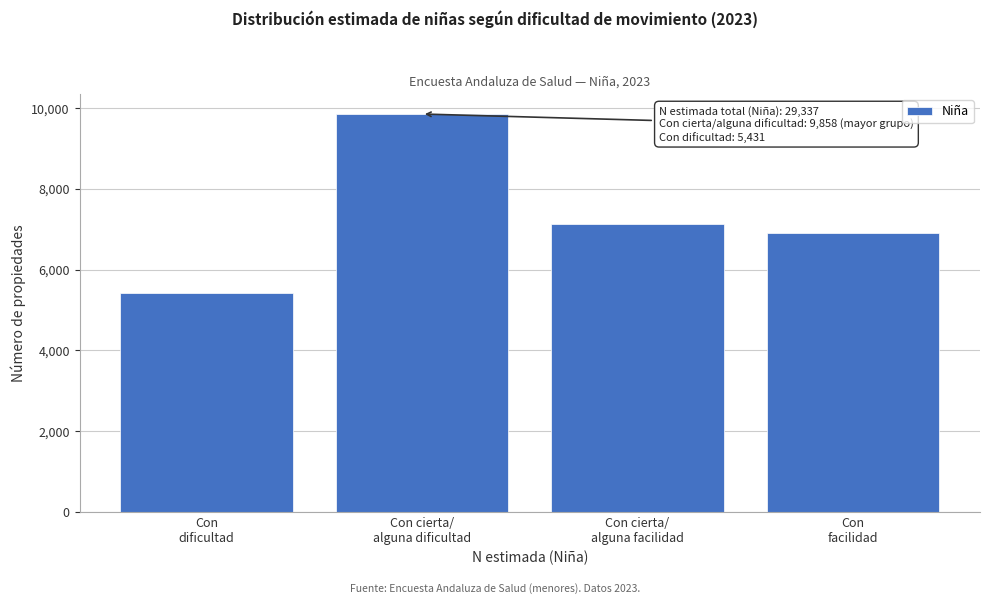

Reading right to left, transcribe all the data shown in this chart.

6913	7135	9858	5431